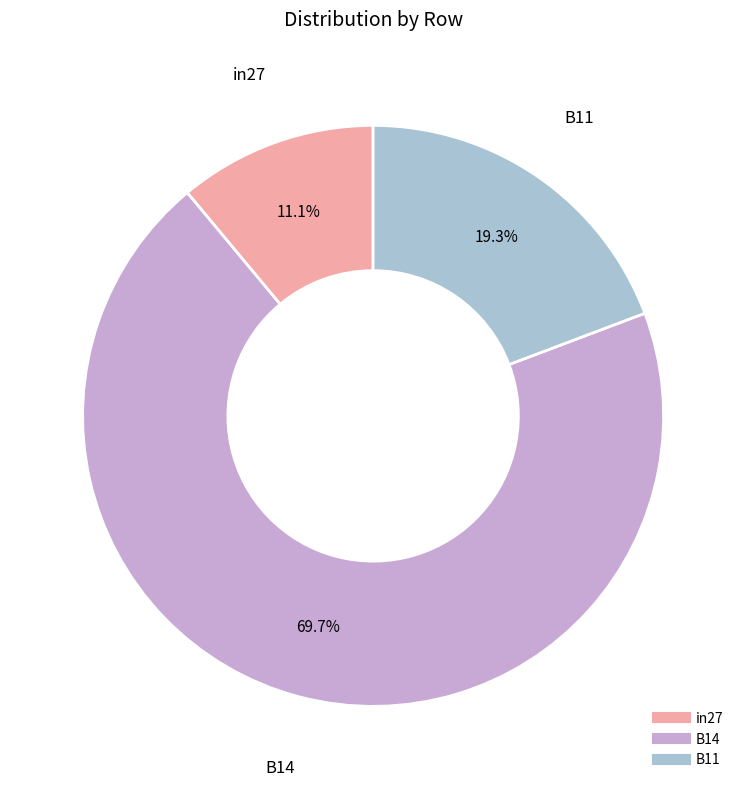

To the nearest percent, what is the difference between the B11 and in27 slice percentages?

8%